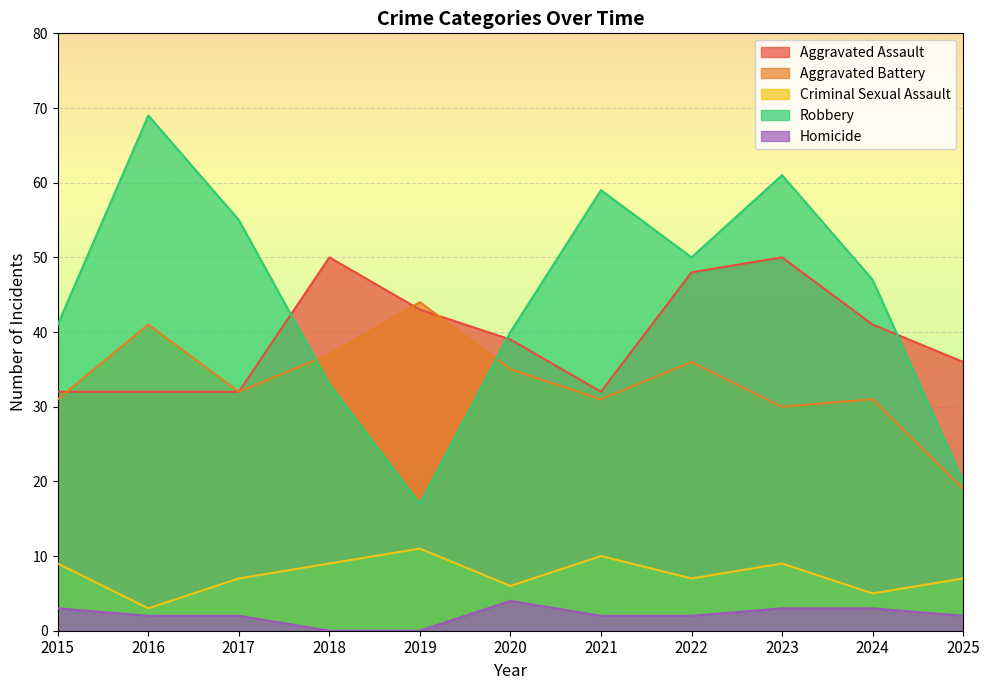

Which series has the largest range (max minus min)?

Robbery